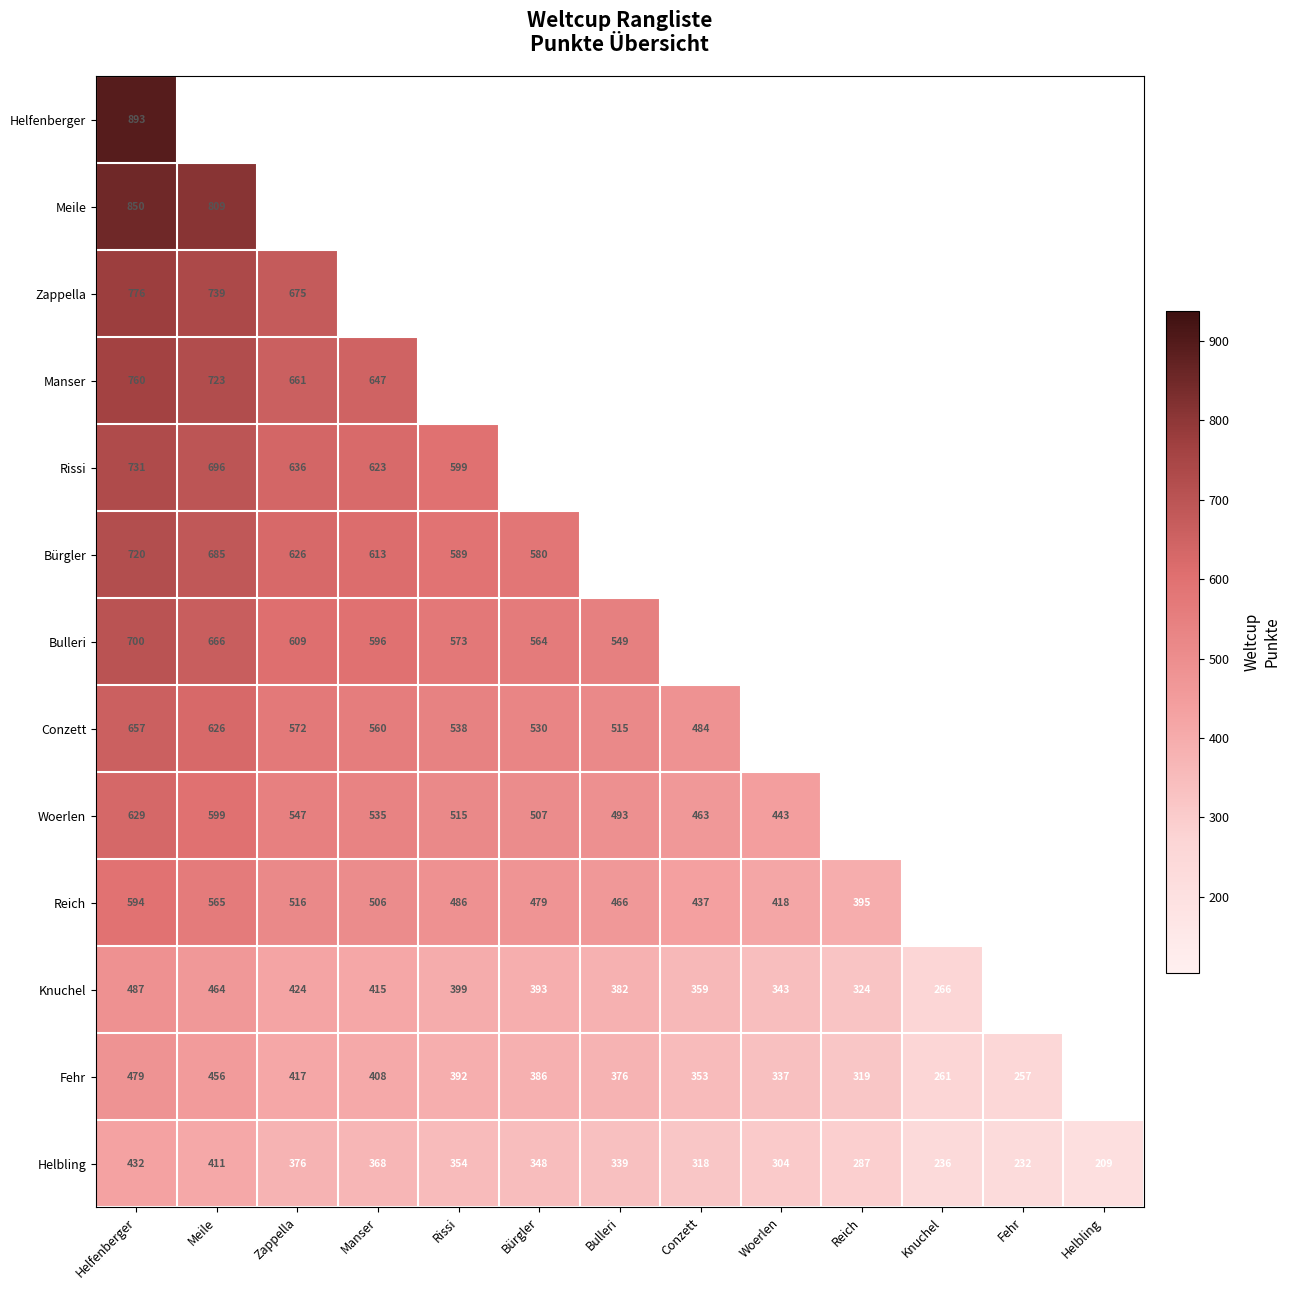

What is the difference between the Conzett values at Zappella and Helfenberger?

85